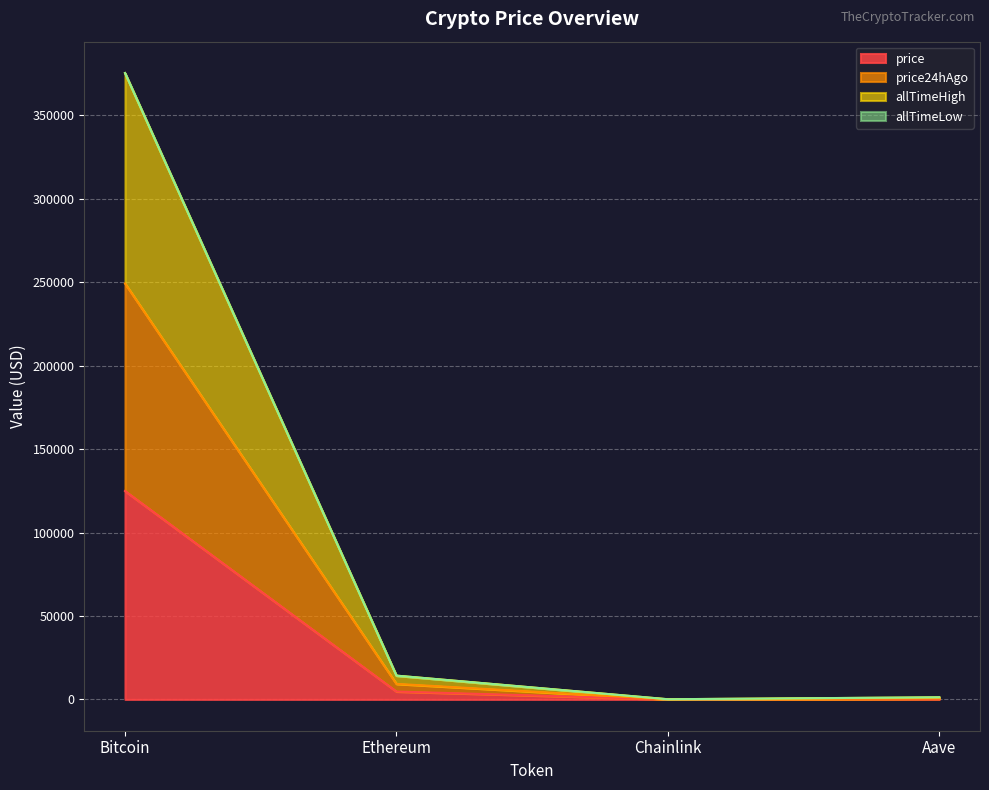

The value of allTimeHigh at Ethereum is 14249.7. True or false?

True